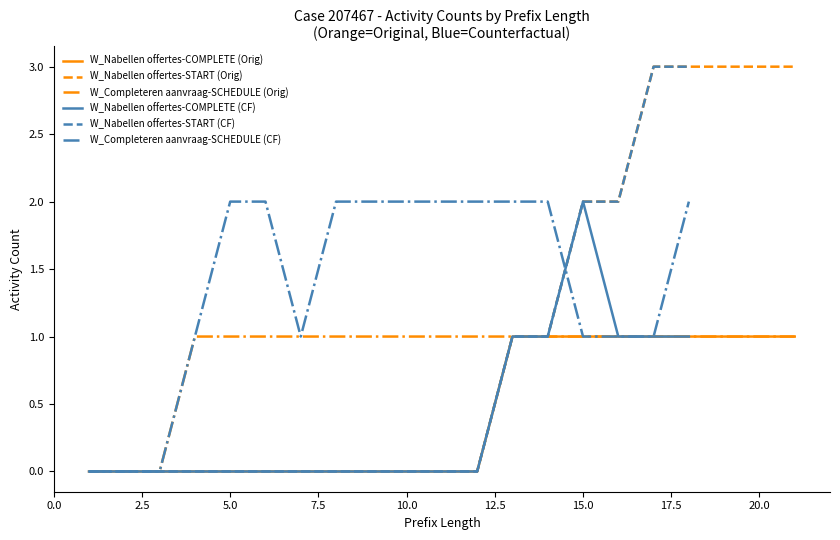

Is it true that W_Nabellen offertes-START (Orig) equals 0 at 10.0?

True